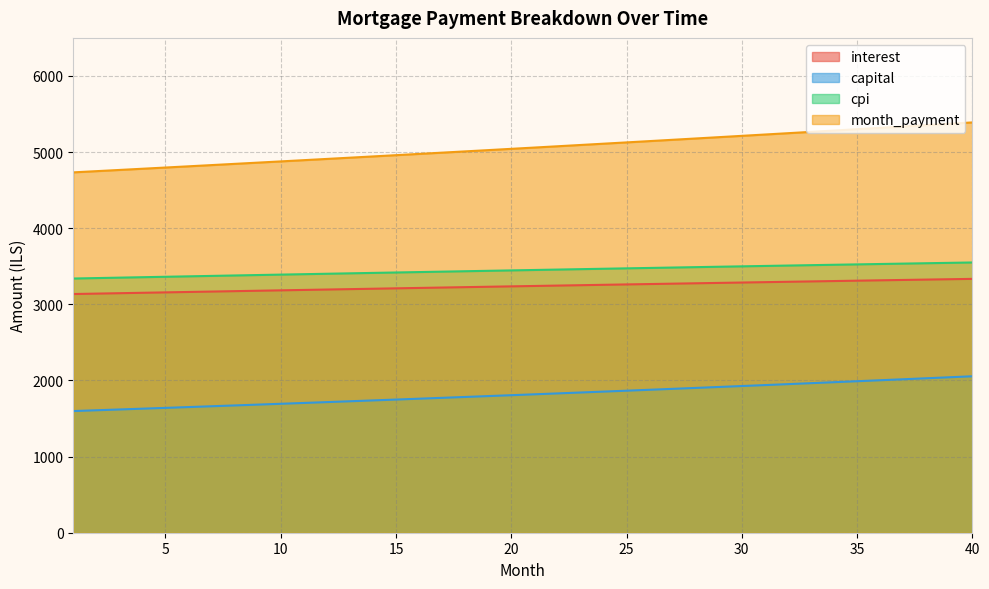

What is the difference between the maximum and minimum values in the month_payment series?

656.0